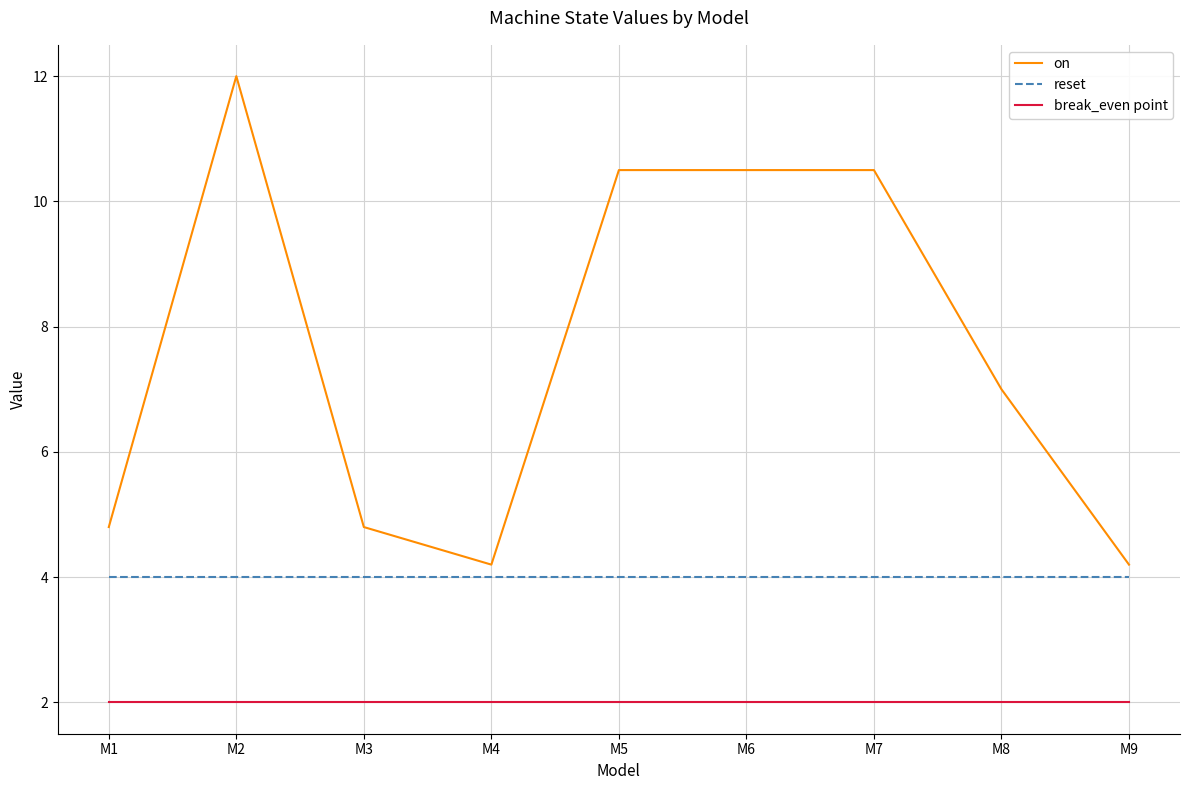

The value of break_even point at M1 is 0.9. True or false?

False